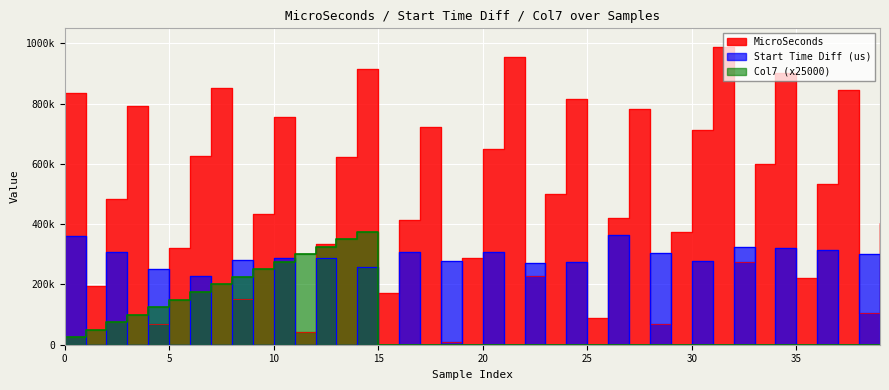

What is the sum of all Start Time Diff (us) values?

5906174